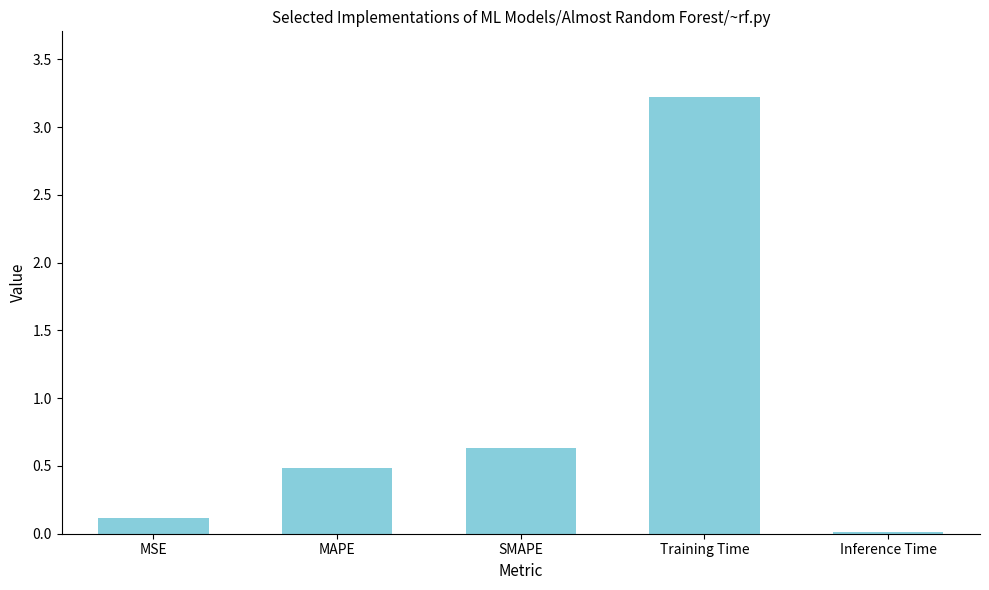

List the labels in order of value, largest first.

Training Time, SMAPE, MAPE, MSE, Inference Time